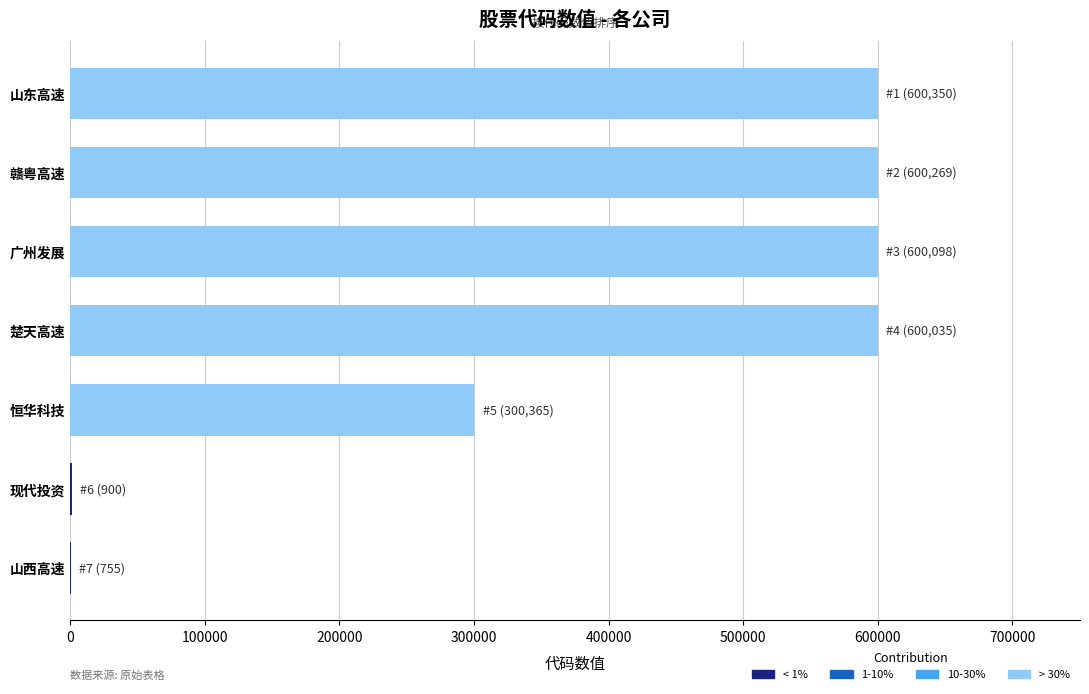

What is the sum of all values?

2702772